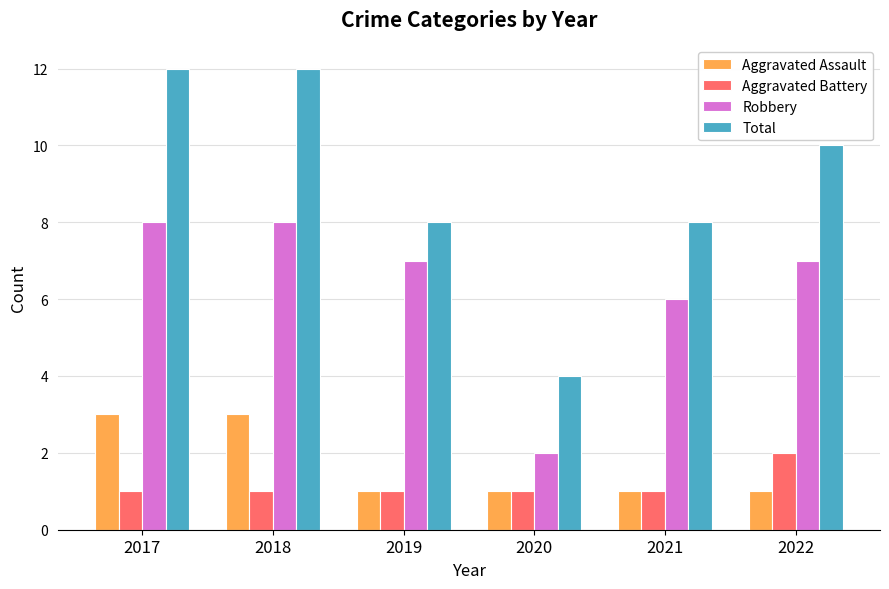

What is the highest value of the Aggravated Assault series?

3